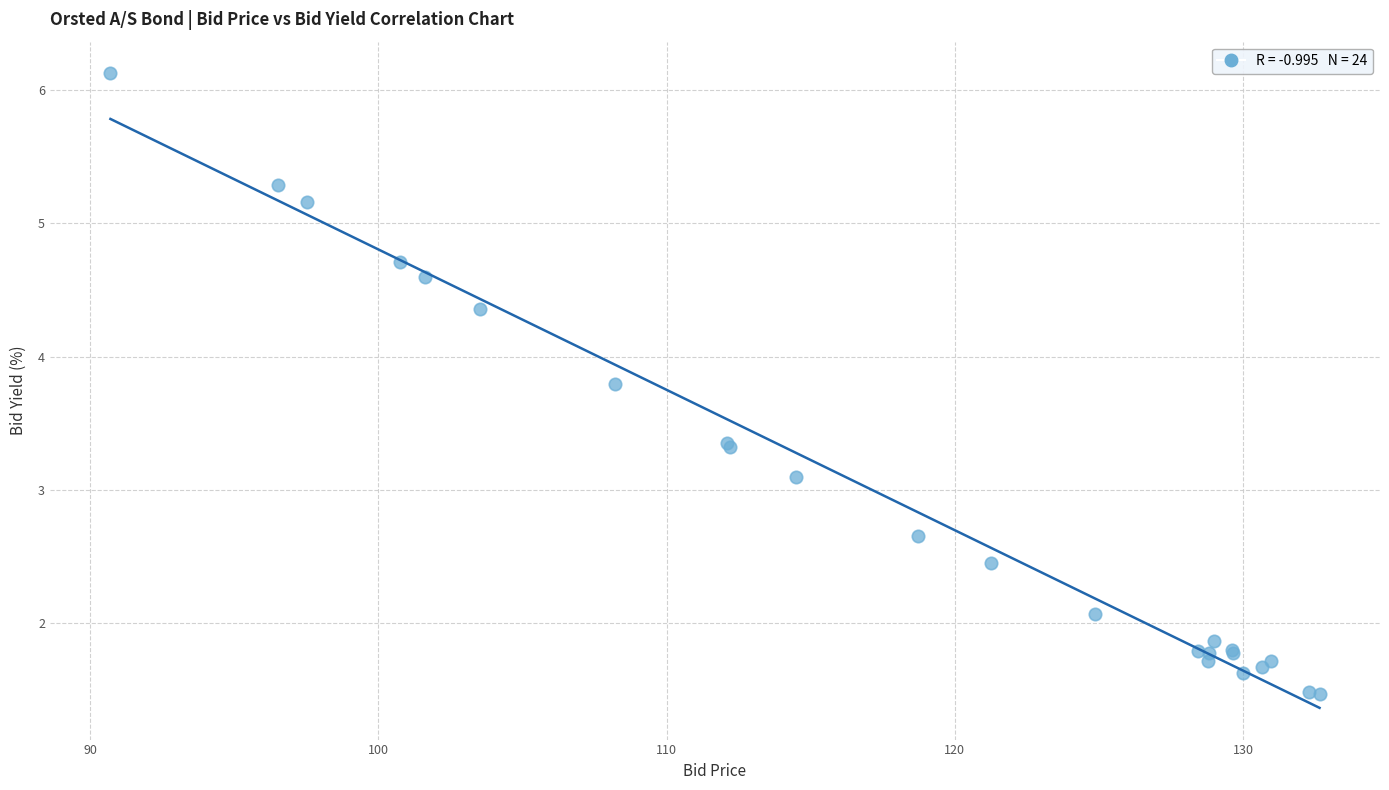

What Y value in the scatter plot is closest to 3?

3.1